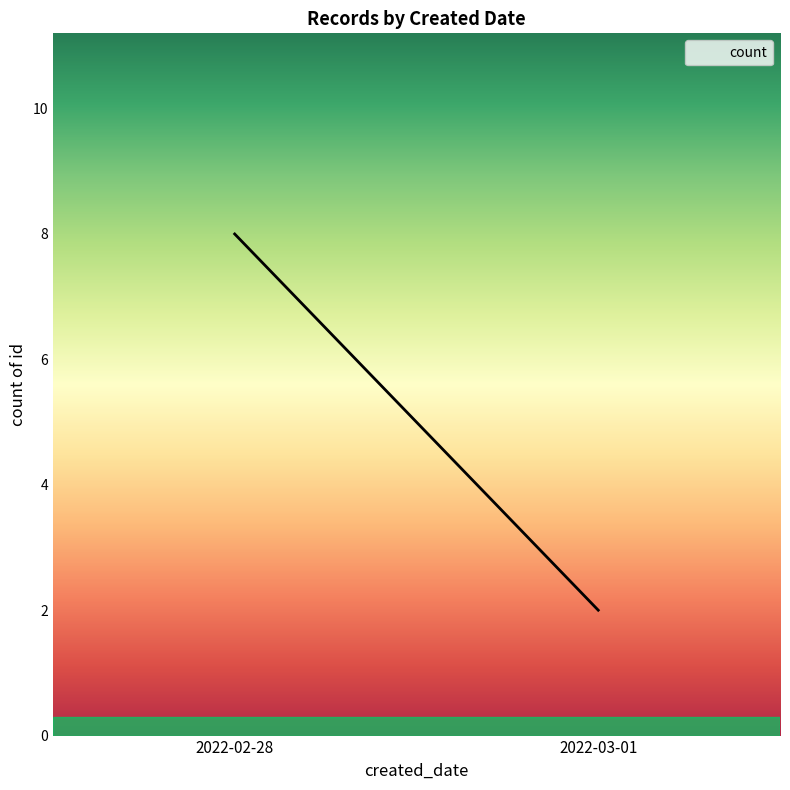

What is the difference between the maximum and minimum values?

6.0